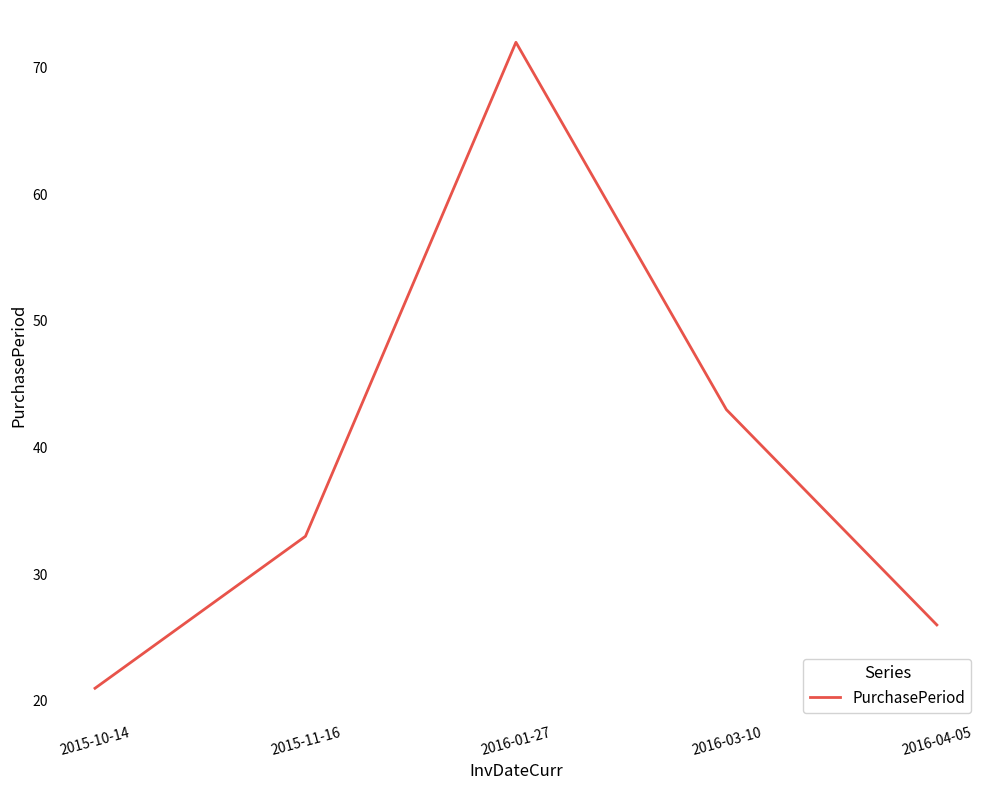

How many lines are shown in the chart?

1